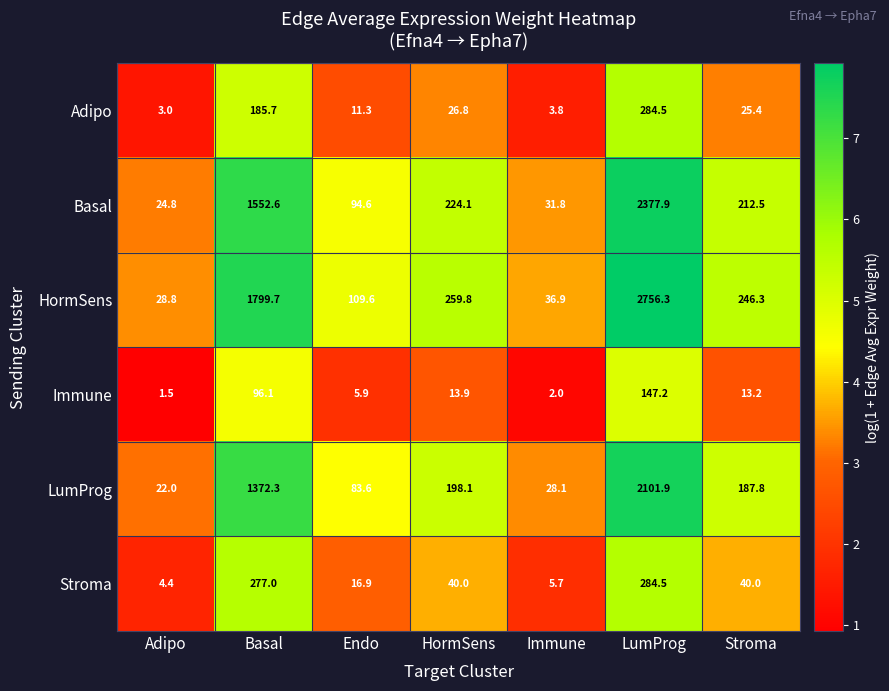

Where does the Basal series first go above 212?

Basal